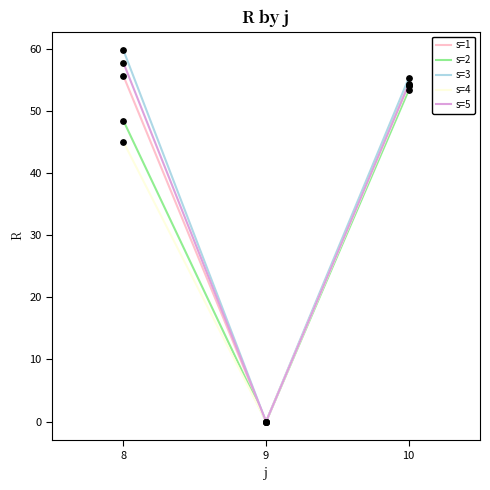

At which category is the sum across all series the highest?

10